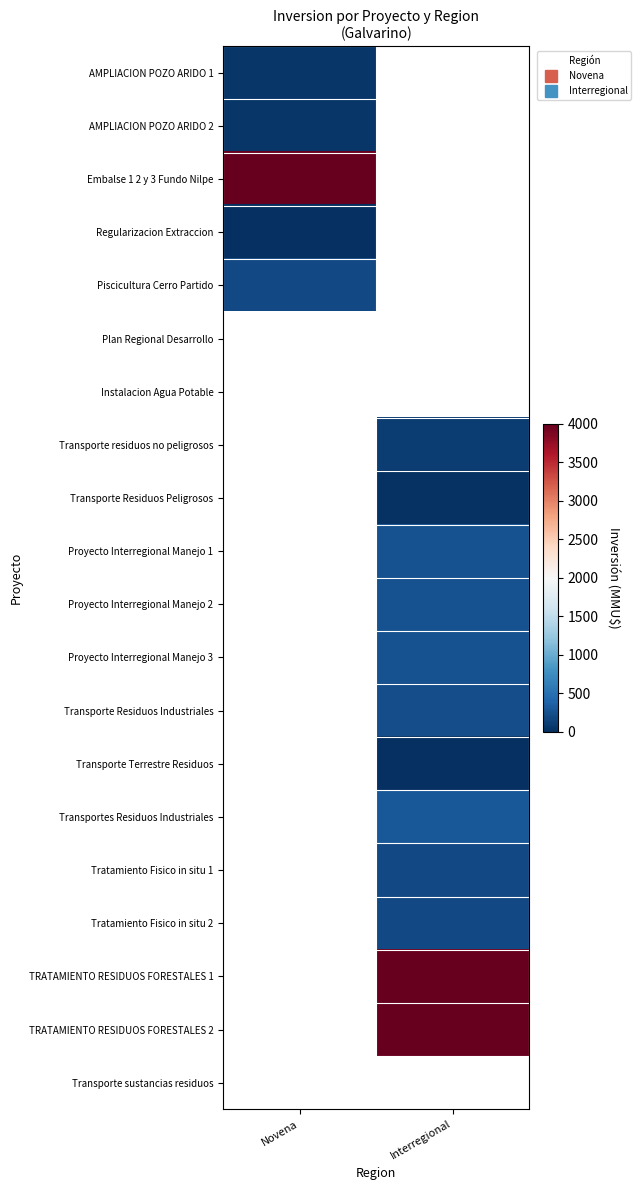

At which category does the chart reach its minimum across all series?

Novena